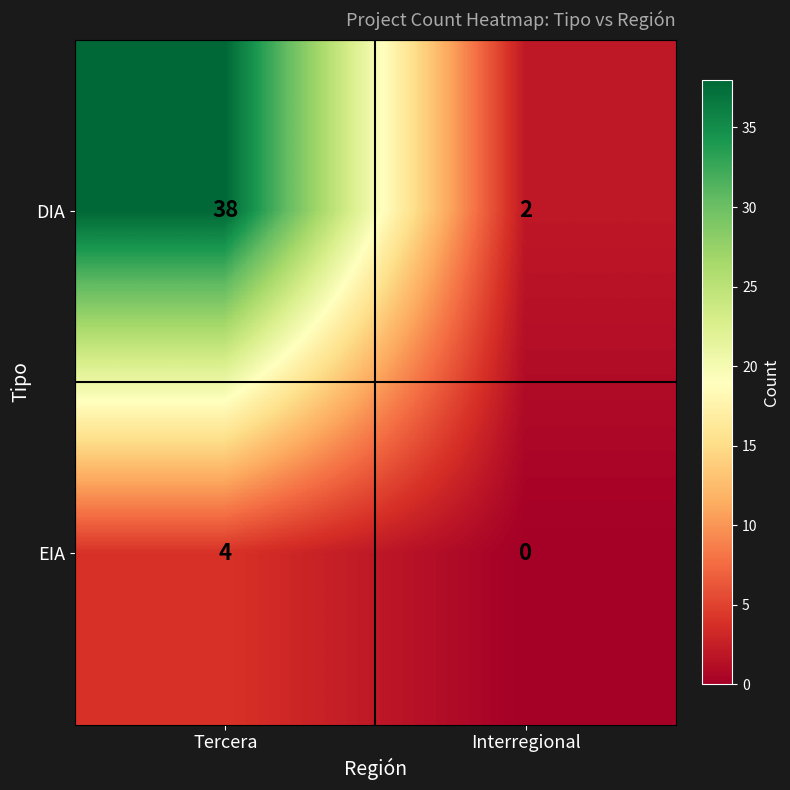

What is the spread (max minus min) of values at Interregional?

2